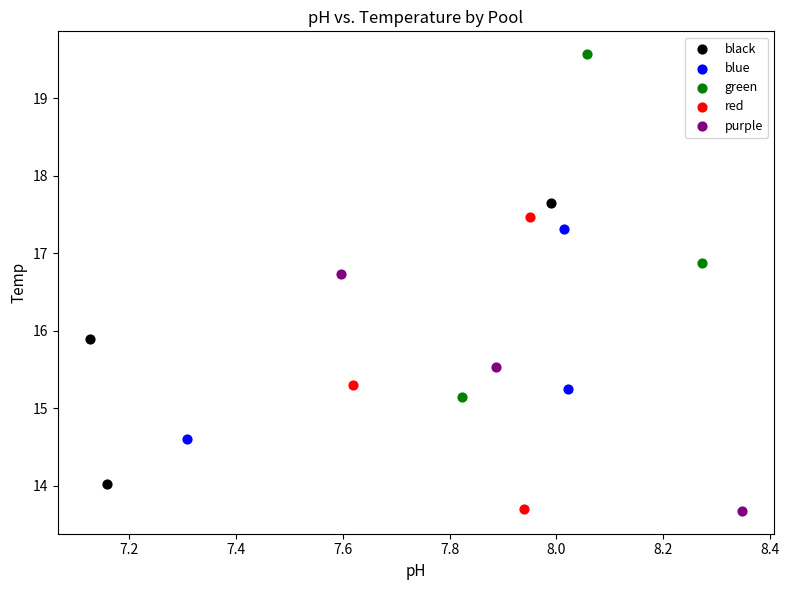

Which series reaches the maximum Y coordinate?

green